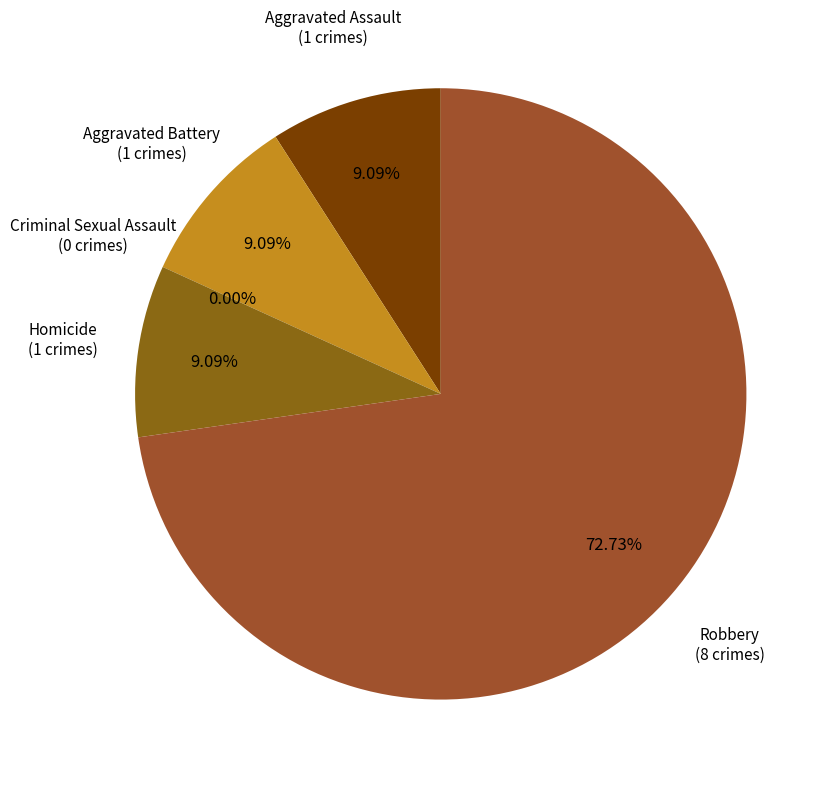

Count the number of slices in the pie.

5